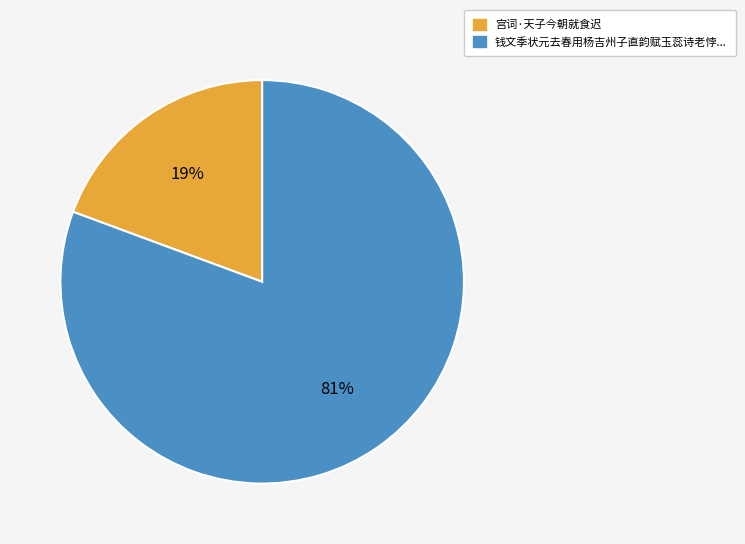

Is there a majority slice in this chart?

Yes